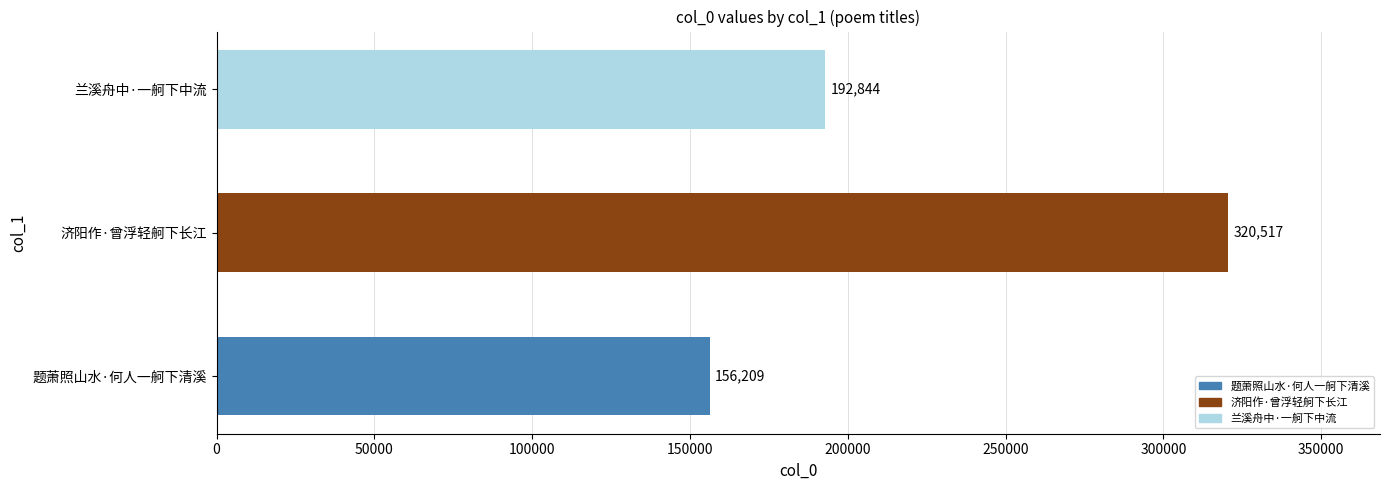

Which label corresponds to the smallest value in the chart?

题萧照山水·何人一舸下清溪